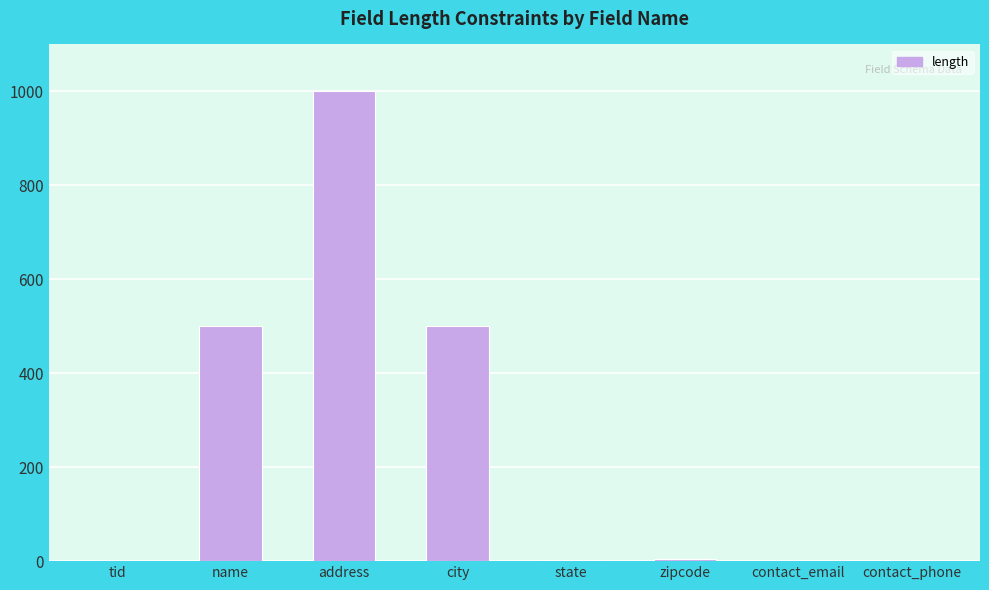

The value at address is 1662. True or false?

False